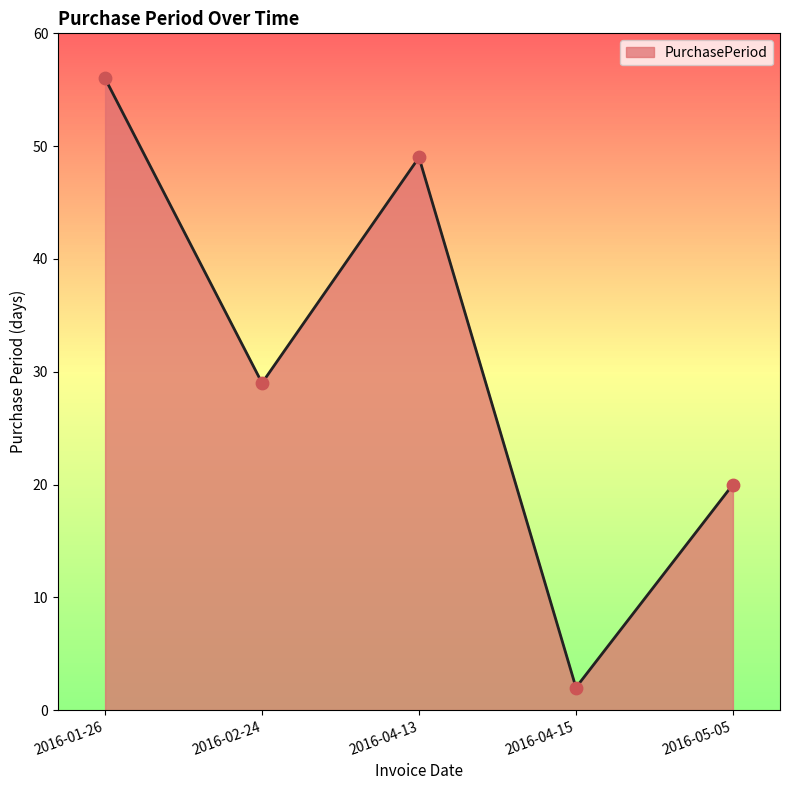

What is the change in value from 2016-01-26 to 2016-05-05?

-36